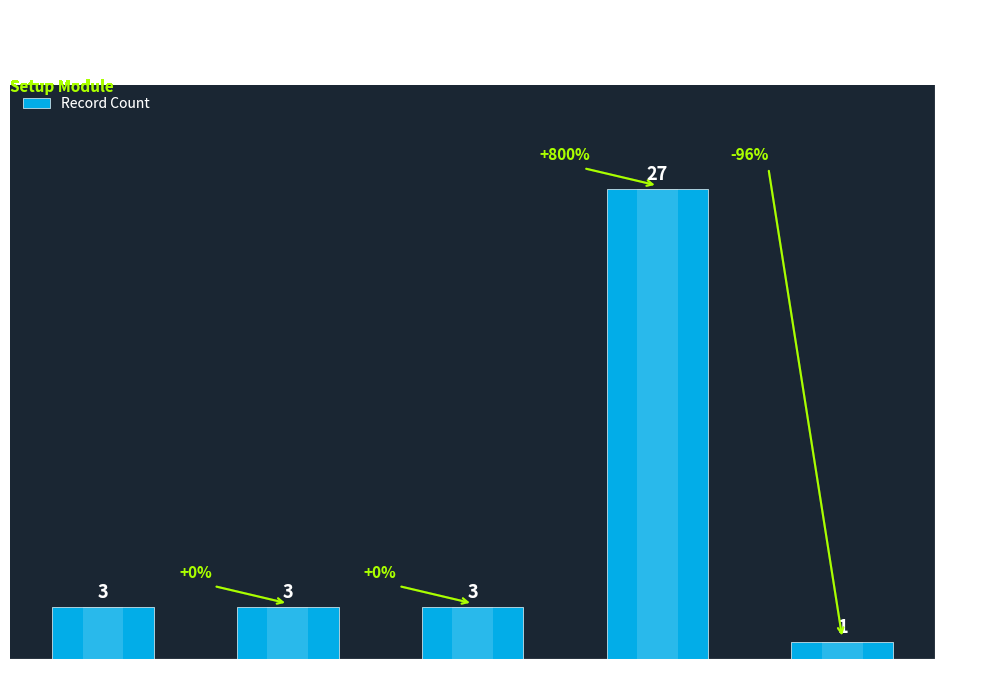

What is the label of the 2nd bar from the right?

Resource Roles